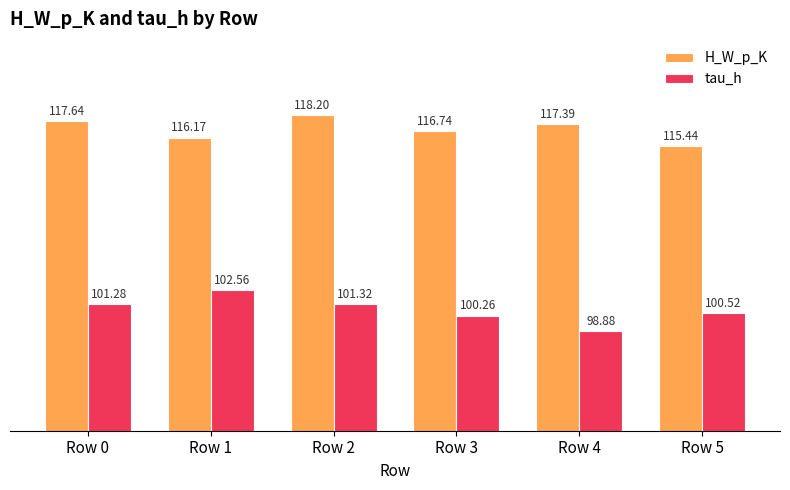

What is the lowest value of the tau_h series?

98.9